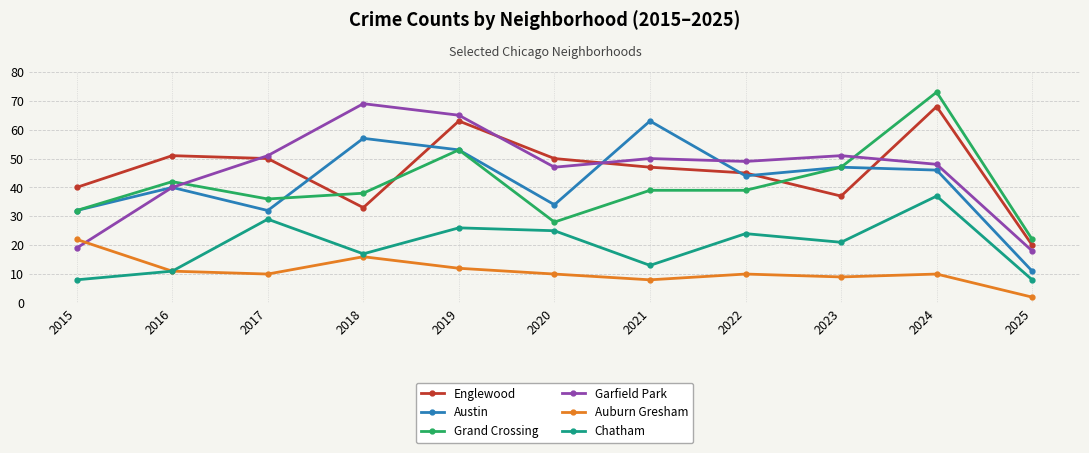

At which label is Chatham closest to 22?

2023